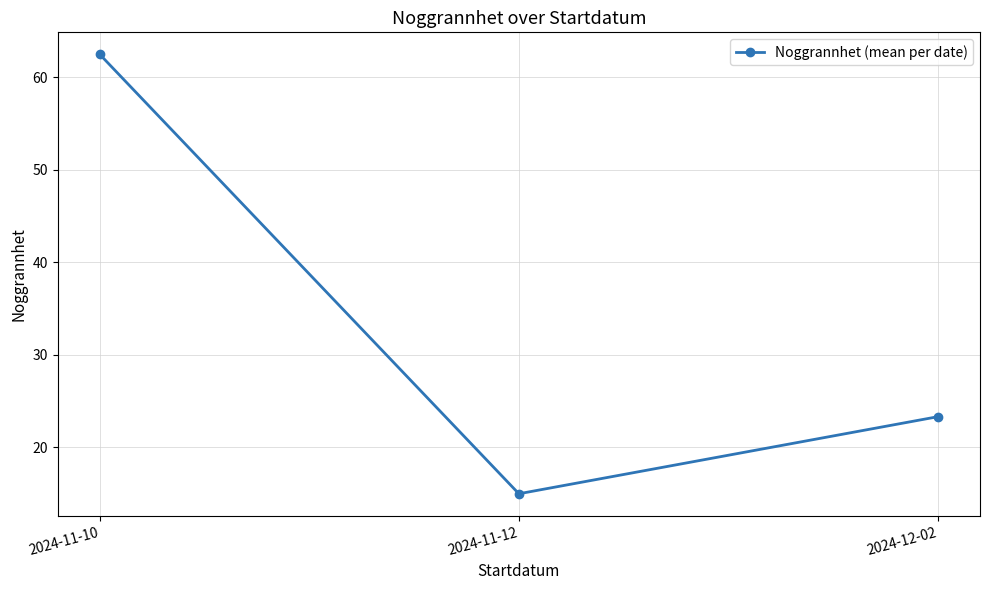

List the labels in order of value, smallest first.

2024-11-12, 2024-12-02, 2024-11-10